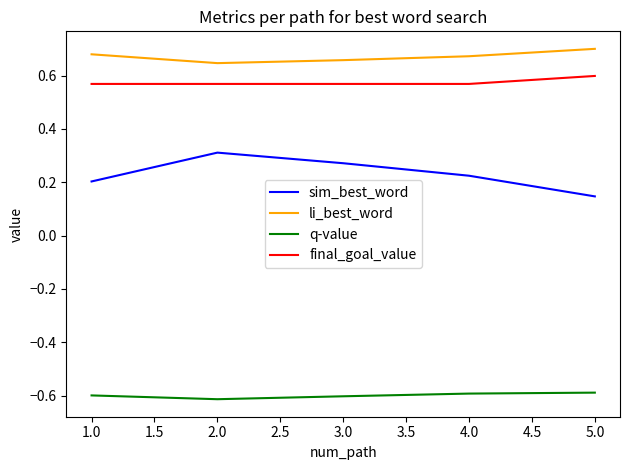

What is the minimum value shown in the chart?

-0.6